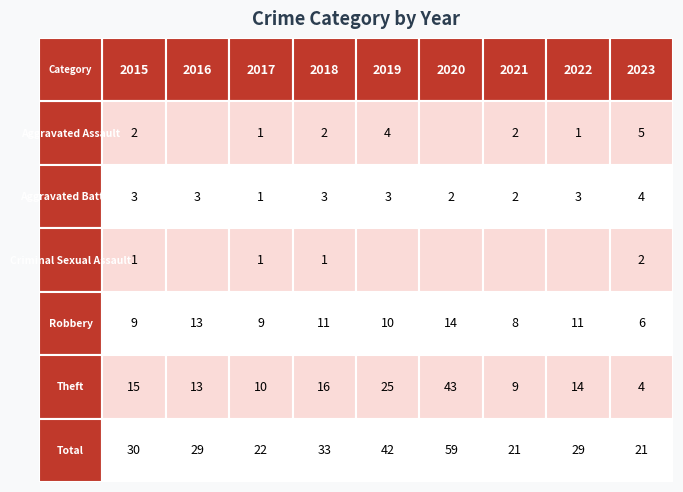

Between 2018 and 2023, which is larger?

2023